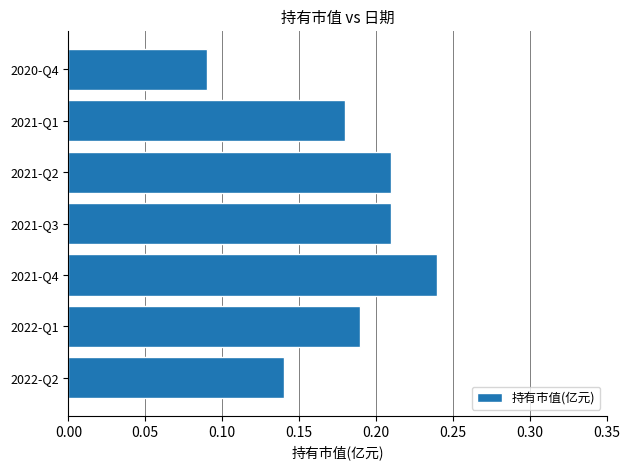

What is the sum of the values at 2021-Q2 and 2022-Q1?

0.4